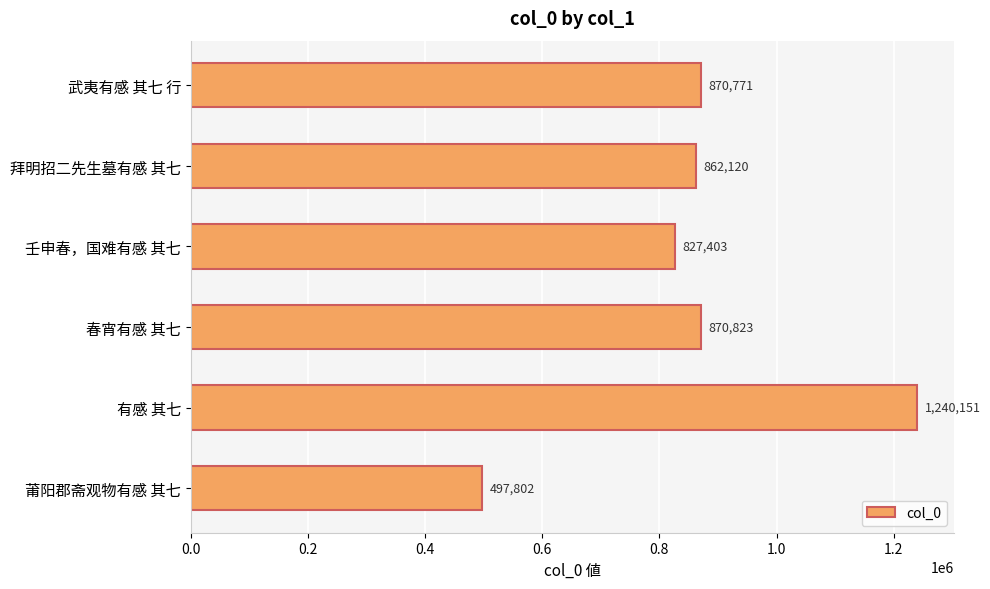

Reading bottom to top, list all the values displayed in this chart.

497802	1240151	870823	827403	862120	870771